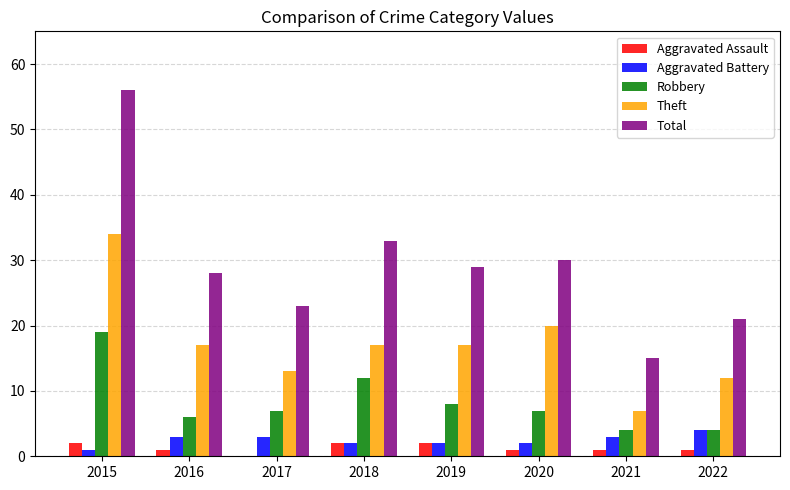

Reading left to right, what are all the values shown in this chart?

Aggravated Assault: 2015=2	2016=1	2017=0	2018=2	2019=2	2020=1	2021=1	2022=1
Aggravated Battery: 2015=1	2016=3	2017=3	2018=2	2019=2	2020=2	2021=3	2022=4
Robbery: 2015=19	2016=6	2017=7	2018=12	2019=8	2020=7	2021=4	2022=4
Theft: 2015=34	2016=17	2017=13	2018=17	2019=17	2020=20	2021=7	2022=12
Total: 2015=56	2016=28	2017=23	2018=33	2019=29	2020=30	2021=15	2022=21